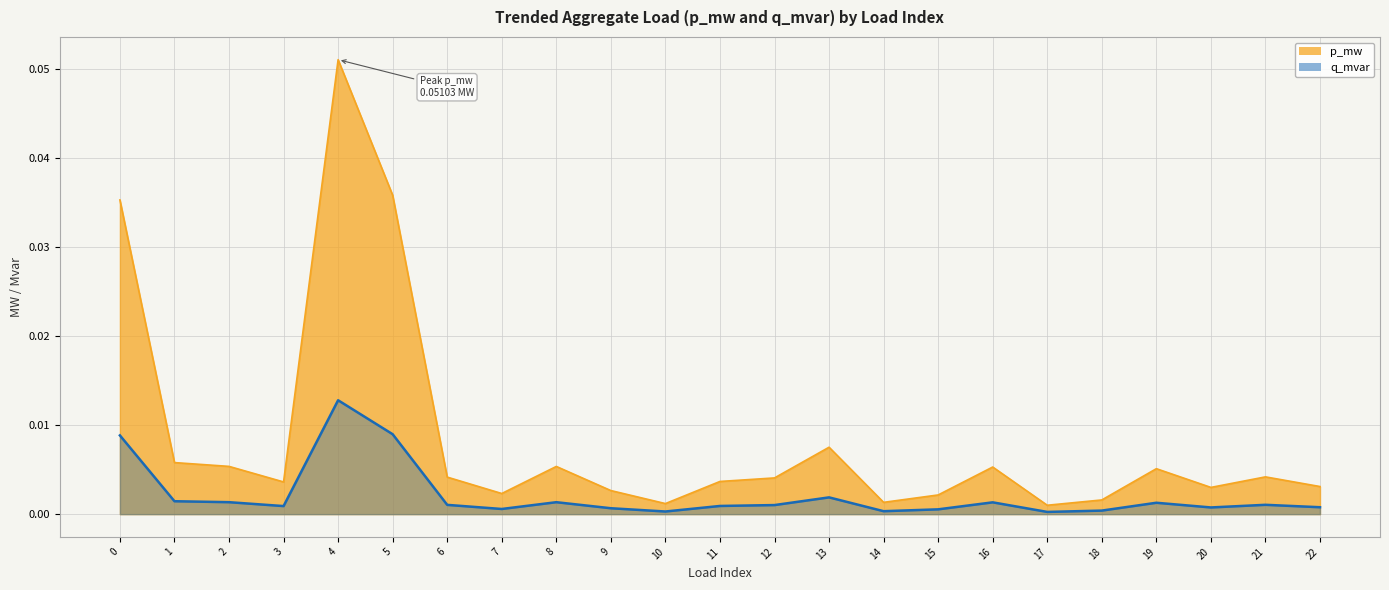

Reading left to right, extract all data points from this chart.

p_mw: 0.0	0.0	0.0	0.0	0.1	0.0	0.0	0.0	0.0	0.0	0.0	0.0	0.0	0.0	0.0	0.0	0.0	0.0	0.0	0.0	0.0	0.0	0.0
q_mvar: 0.0	0.0	0.0	0.0	0.0	0.0	0.0	0.0	0.0	0.0	0.0	0.0	0.0	0.0	0.0	0.0	0.0	0.0	0.0	0.0	0.0	0.0	0.0